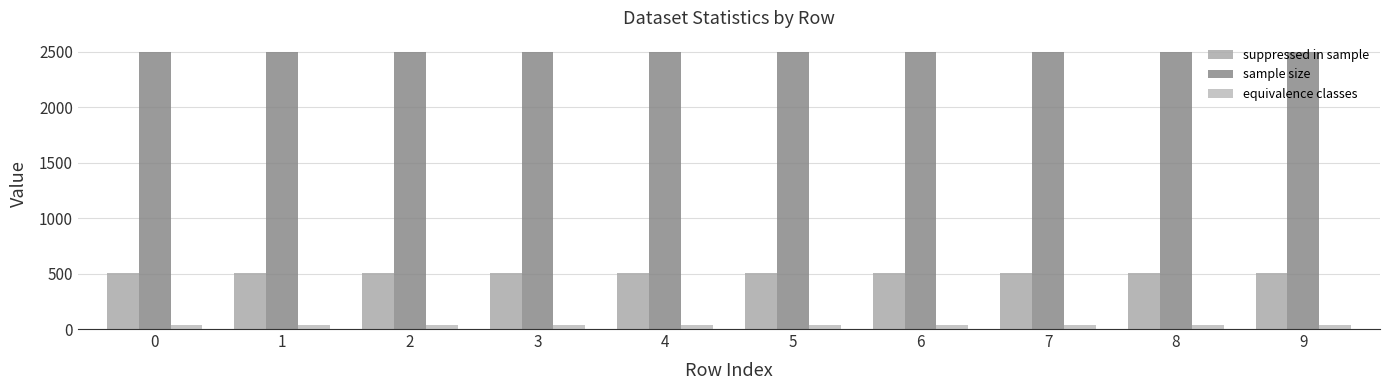

What is the value of the equivalence classes bar at the 5th from the left?

39